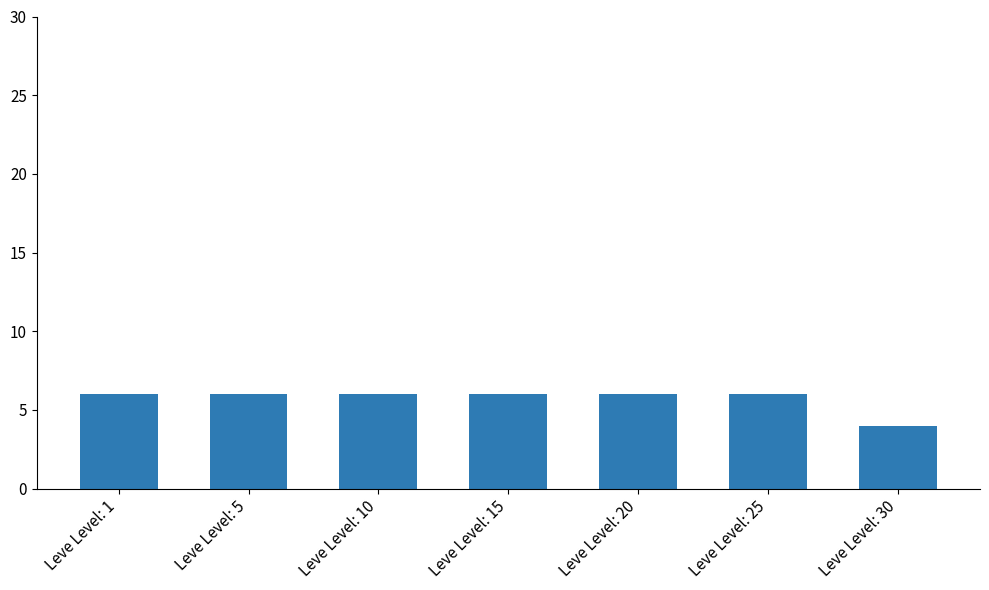

At which category does the chart reach its minimum across all series?

Leve Level: 30